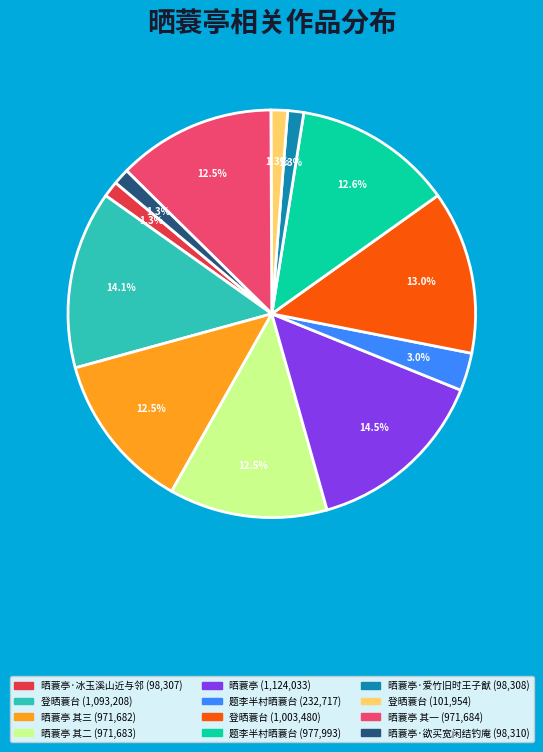

How many segments does this pie chart have?

12